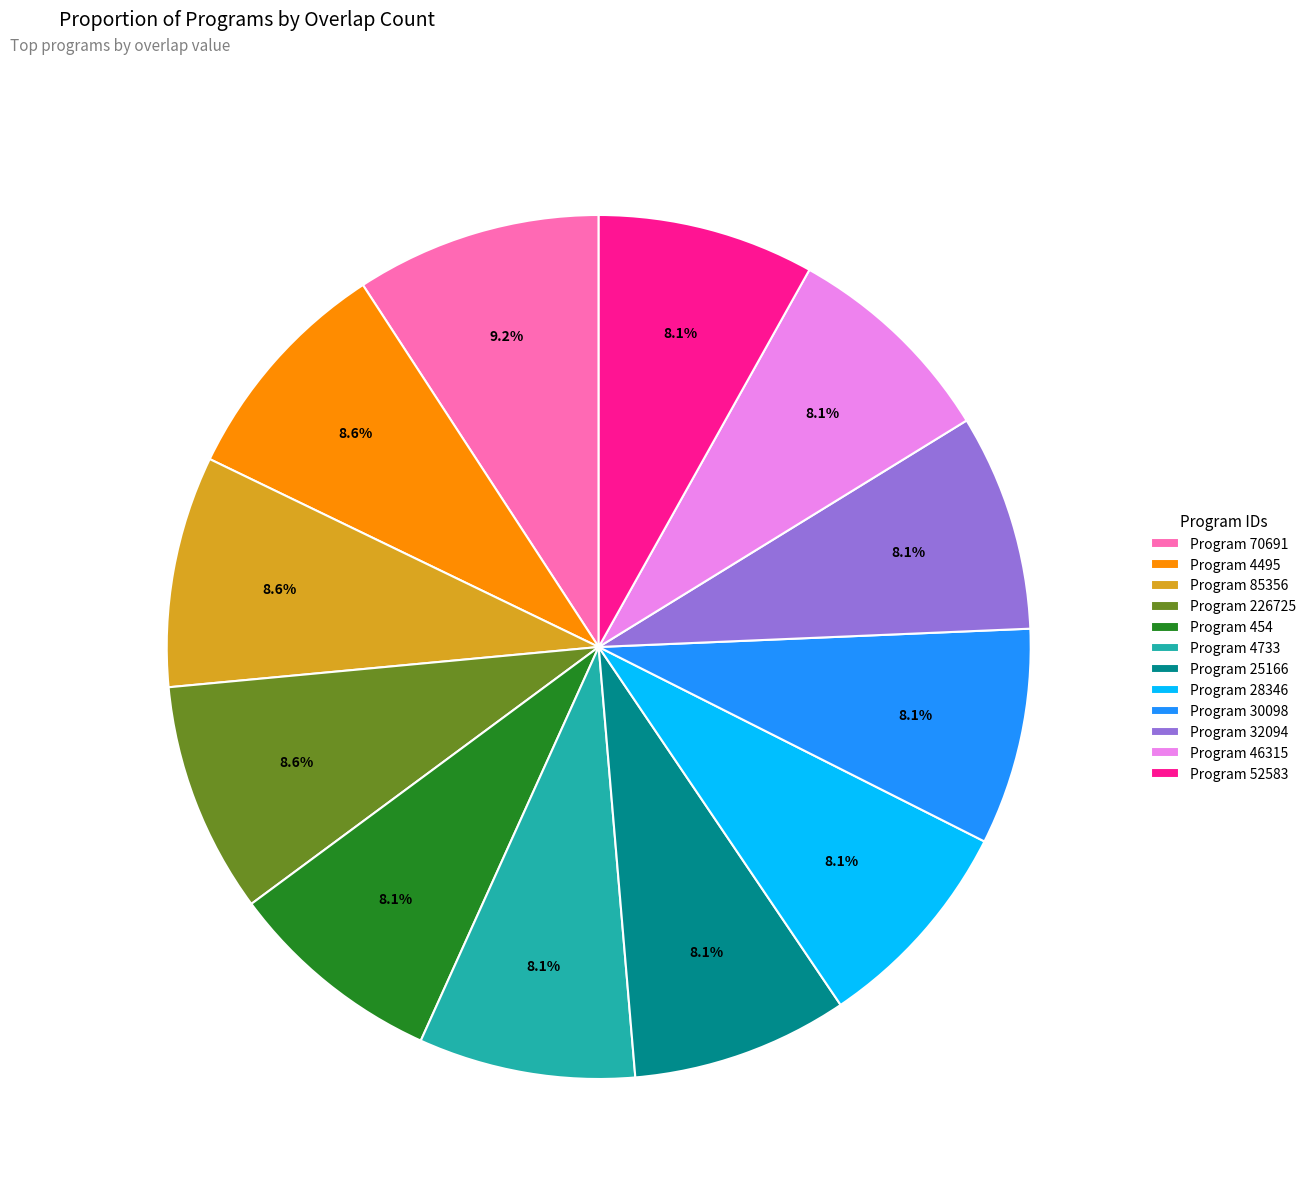

Is there any slice that represents more than half of the pie?

No